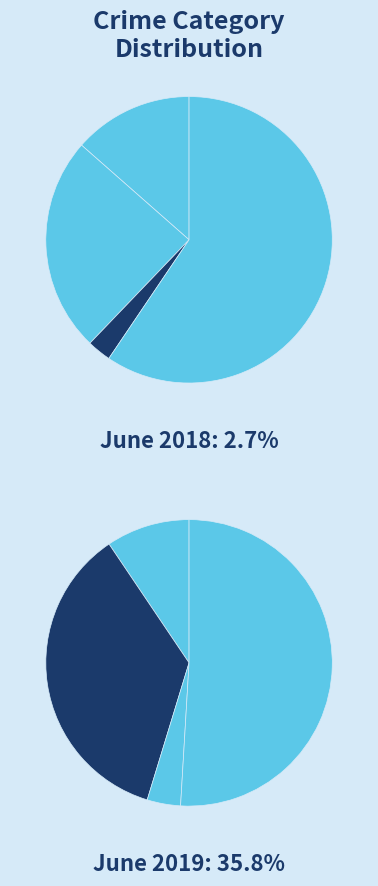

Combined, do Aggravated Battery and Aggravated Assault account for over 50%?

No